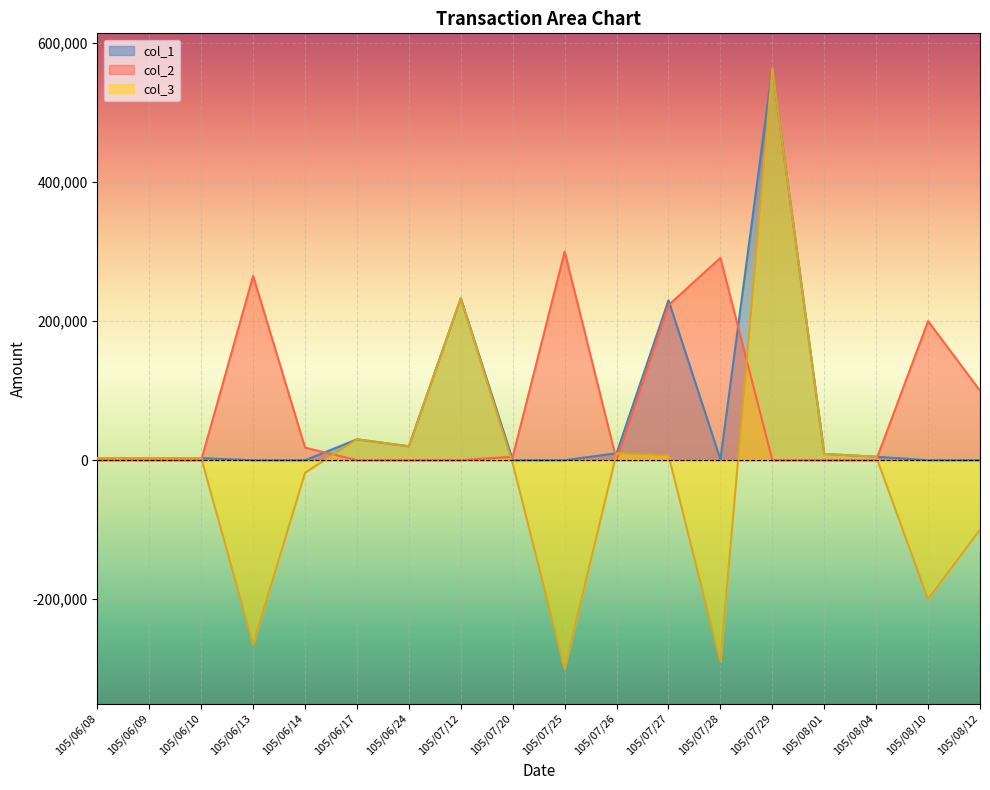

What is the total value across all series at 105/06/10?

6000